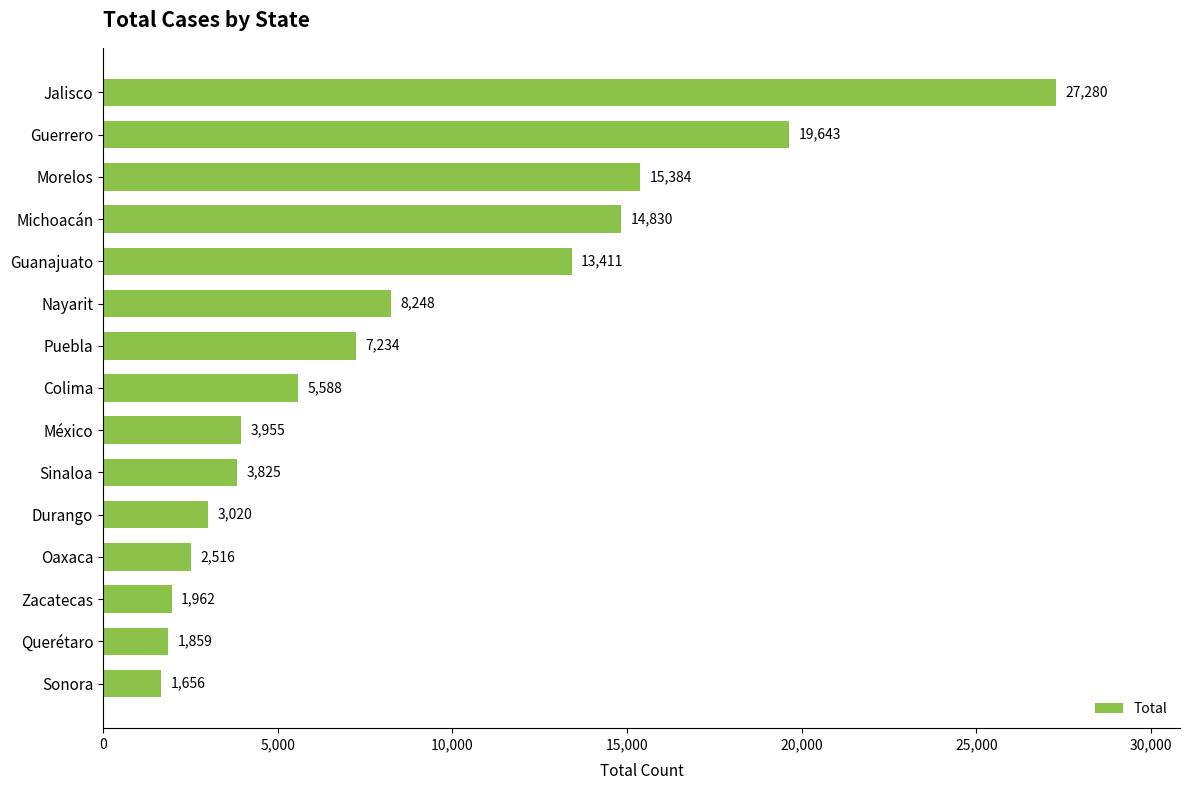

True or false: the data shows 19643 at Guerrero.

True